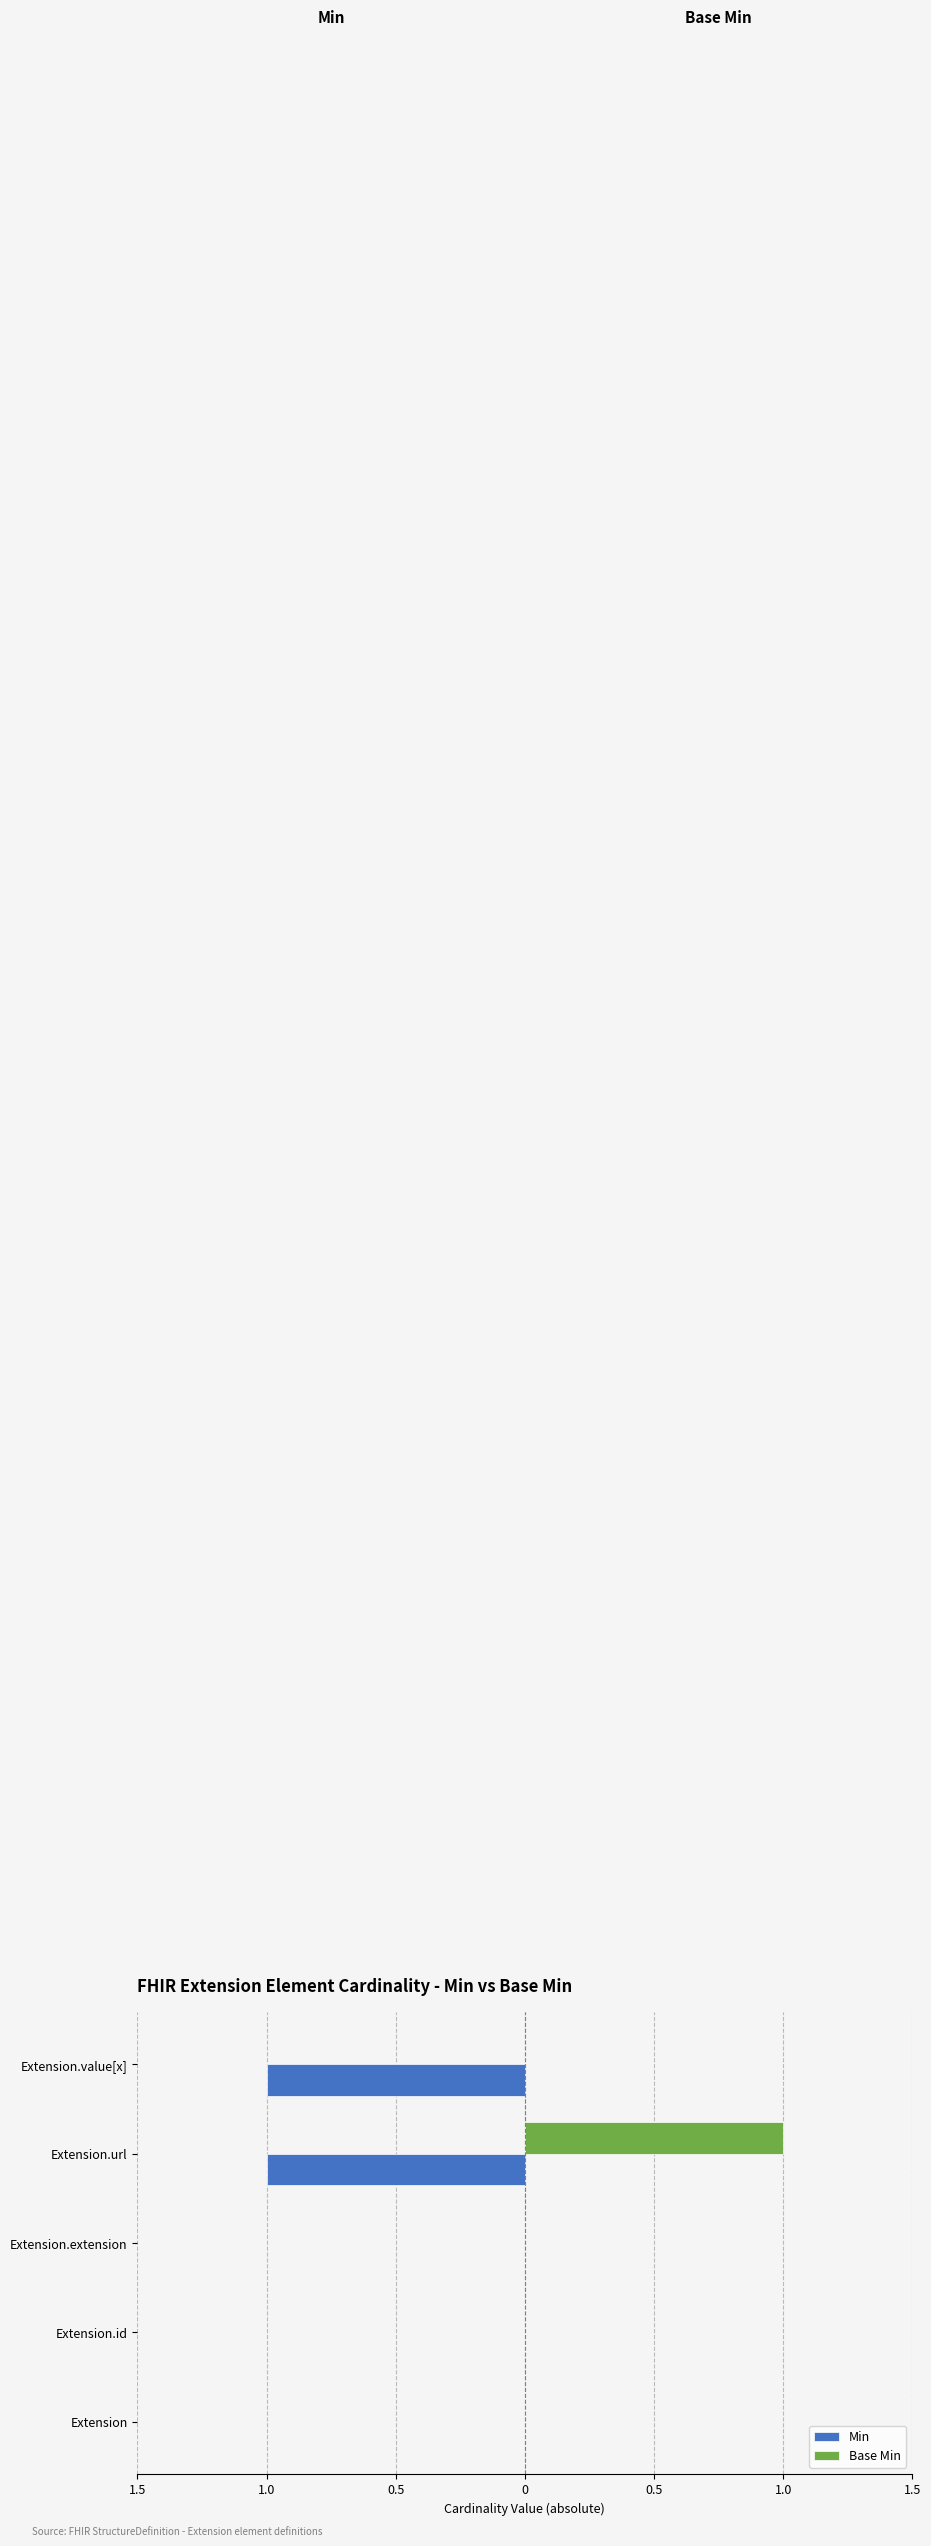

What is the sum of all Base Min values?

1